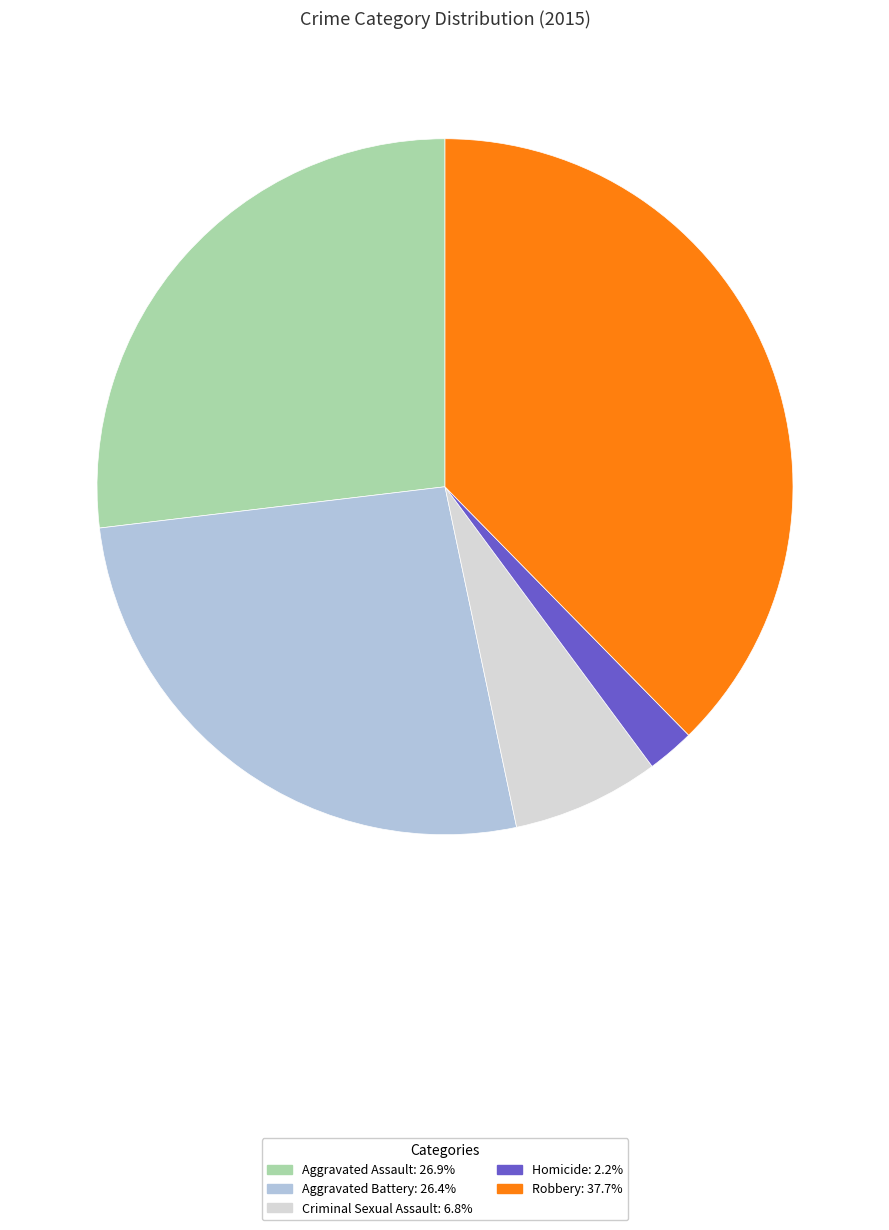

True or false: Robbery accounts for 46% of the total.

False